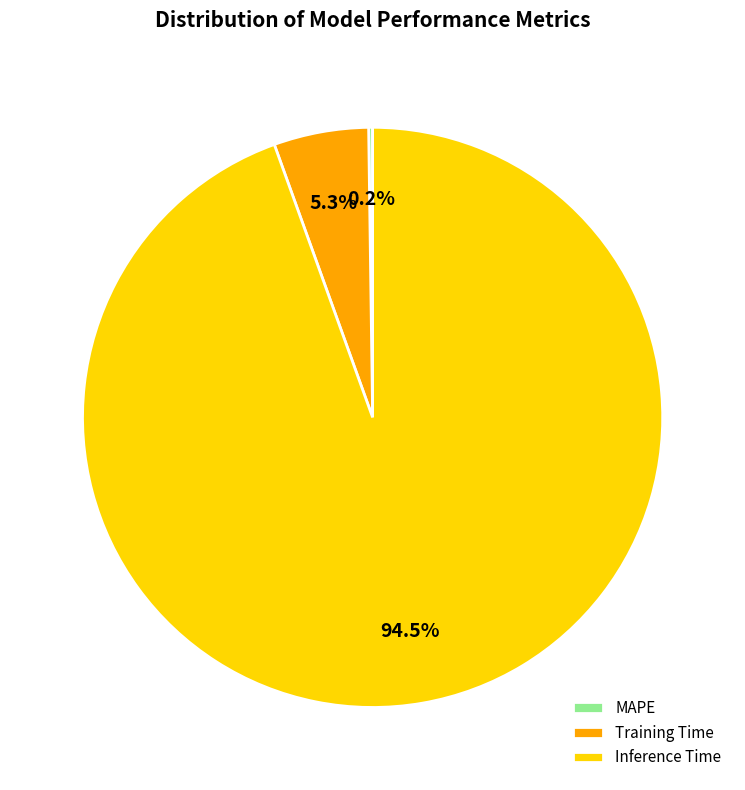

Is there any slice that represents more than half of the pie?

Yes